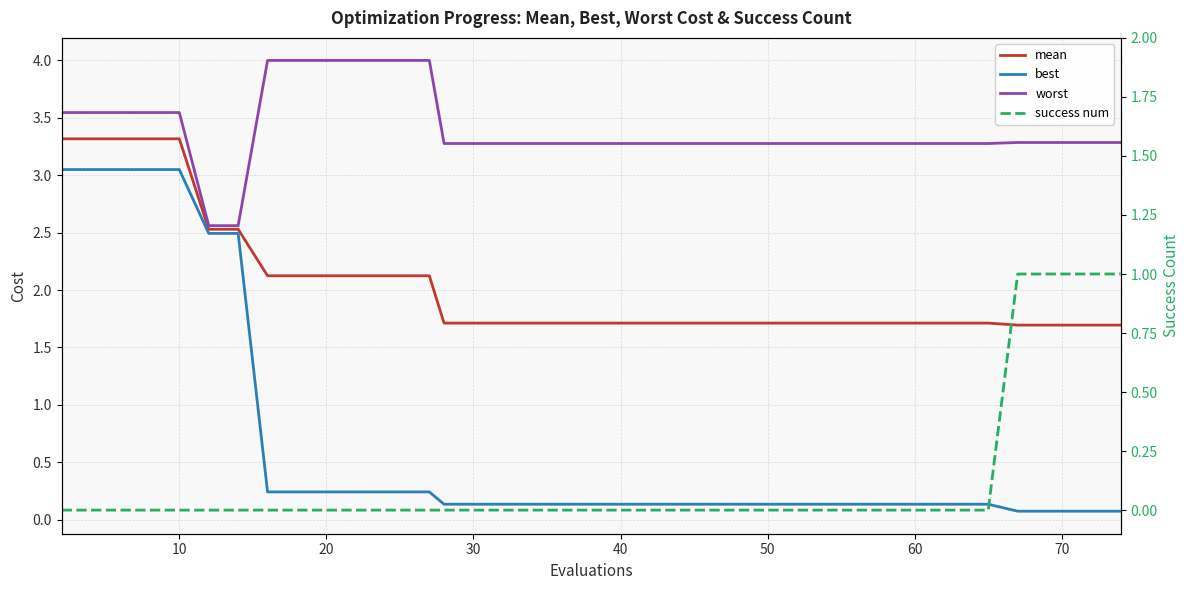

What is the sum of all worst values?

136.1